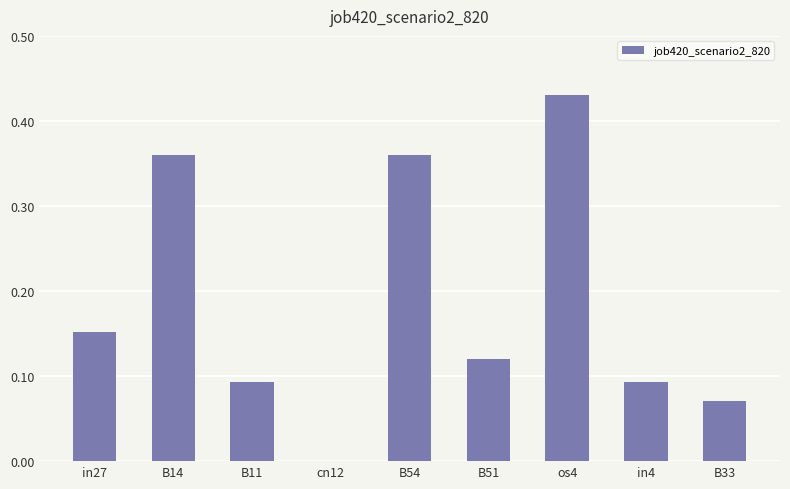

What is the sum of all values?

1.7